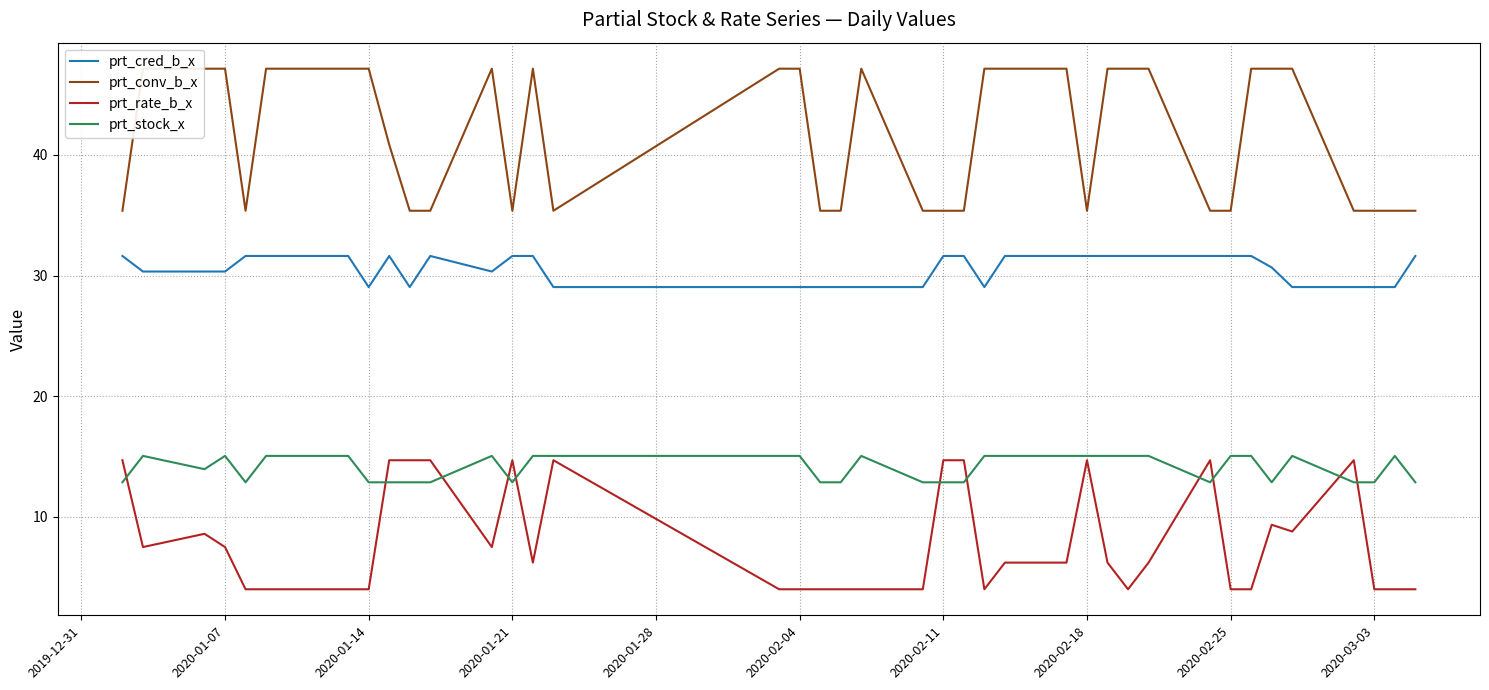

Is it true that prt_stock_x equals 12.8 at 2020-02-11?

True